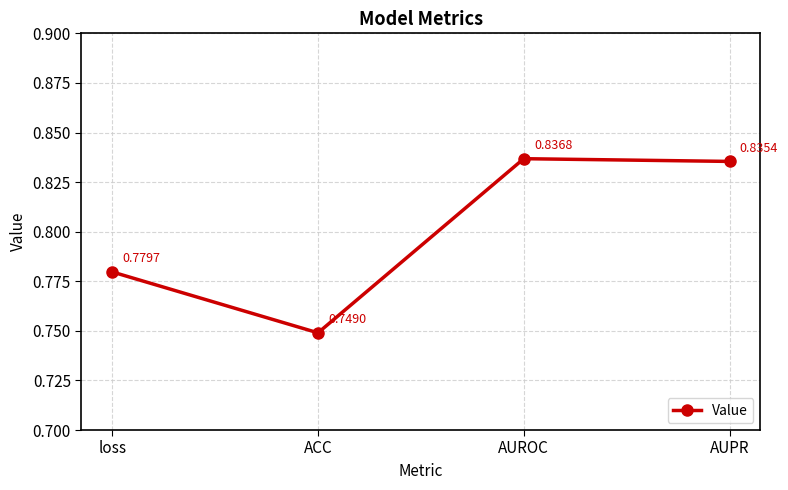

Which has a higher value, AUROC or AUPR?

AUROC